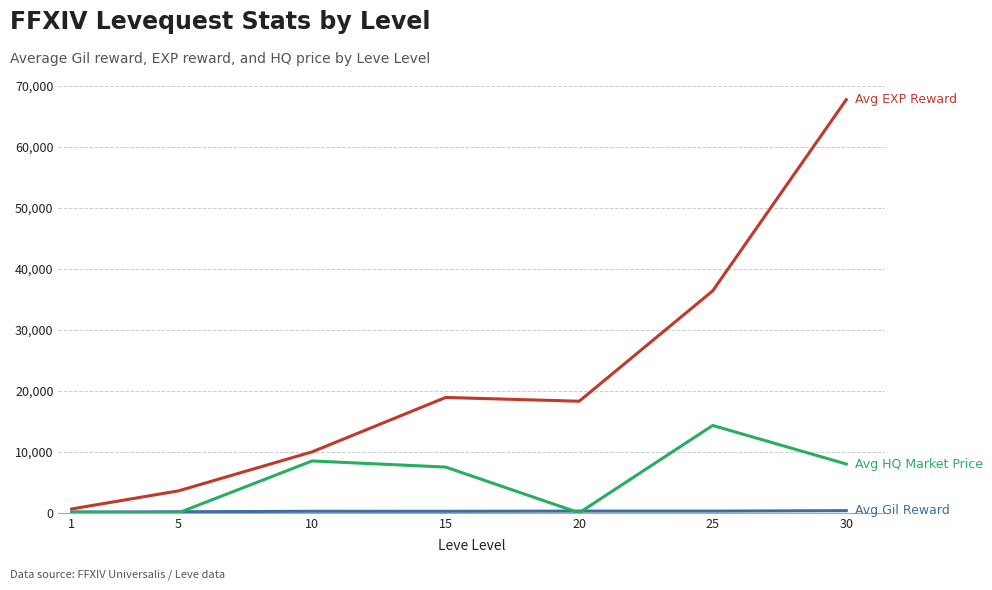

At which category is the sum across all series the highest?

30